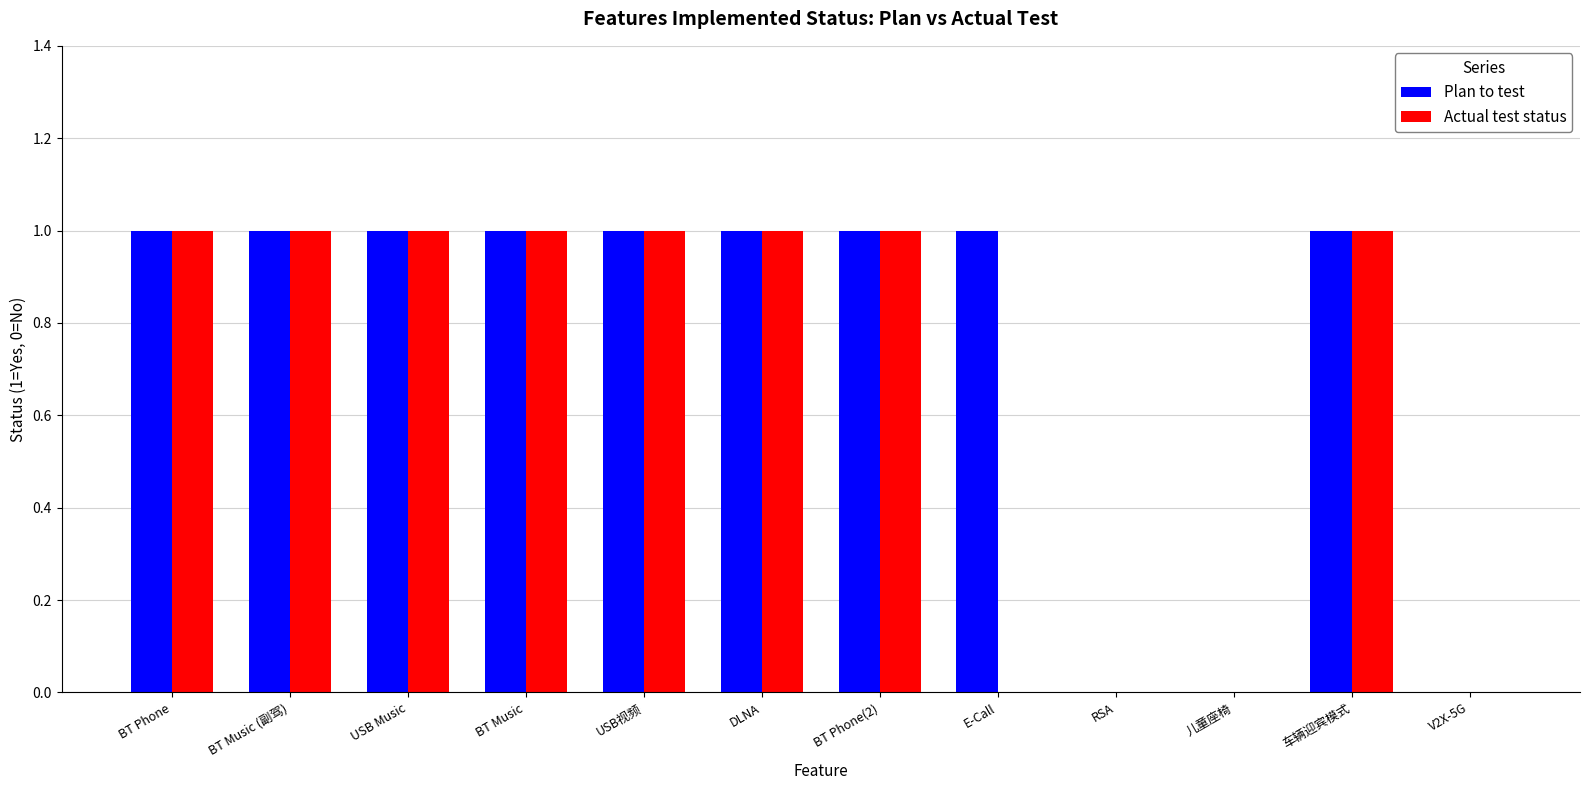

Is the value of Plan to test at USB视频 greater than the value of Actual test status at RSA?

Yes